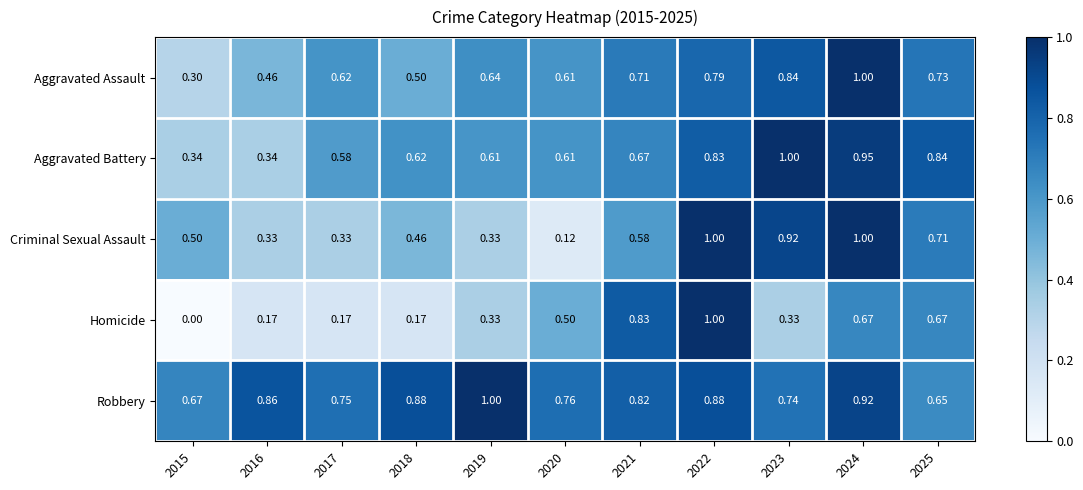

Which series has the largest range (max minus min)?

Homicide